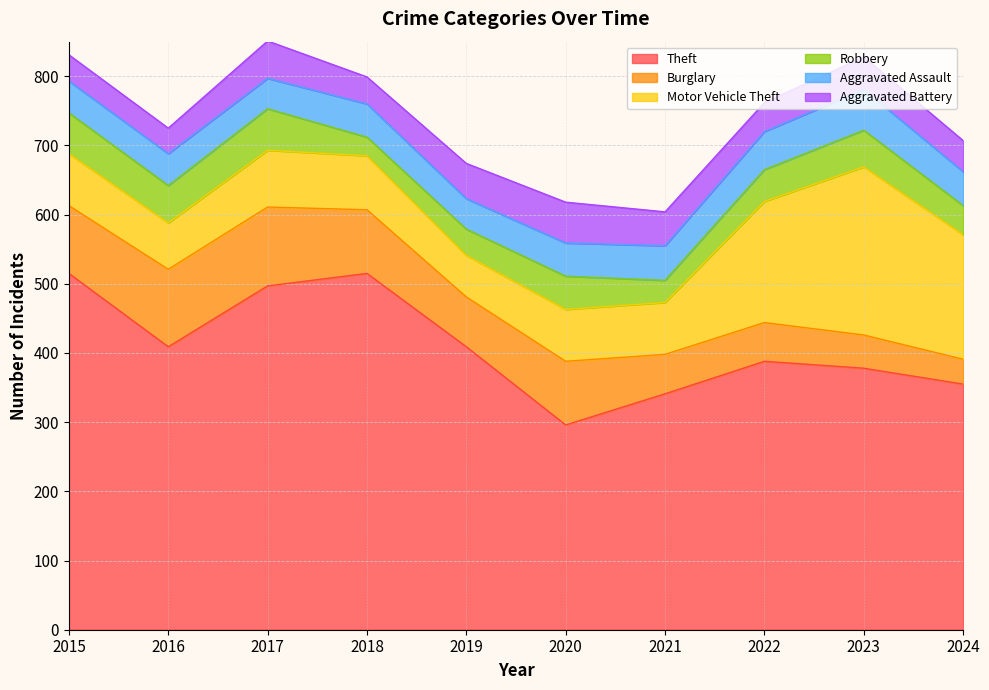

What is the approximate value of Theft at 2020?

296